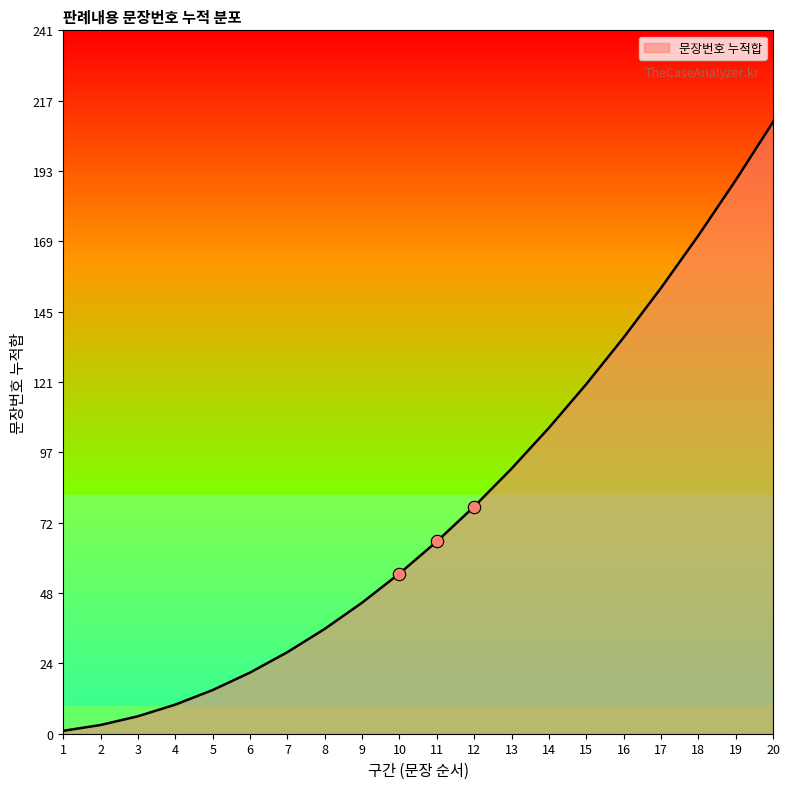

What is the ratio of the value at 20 to the value at 11?

3.2